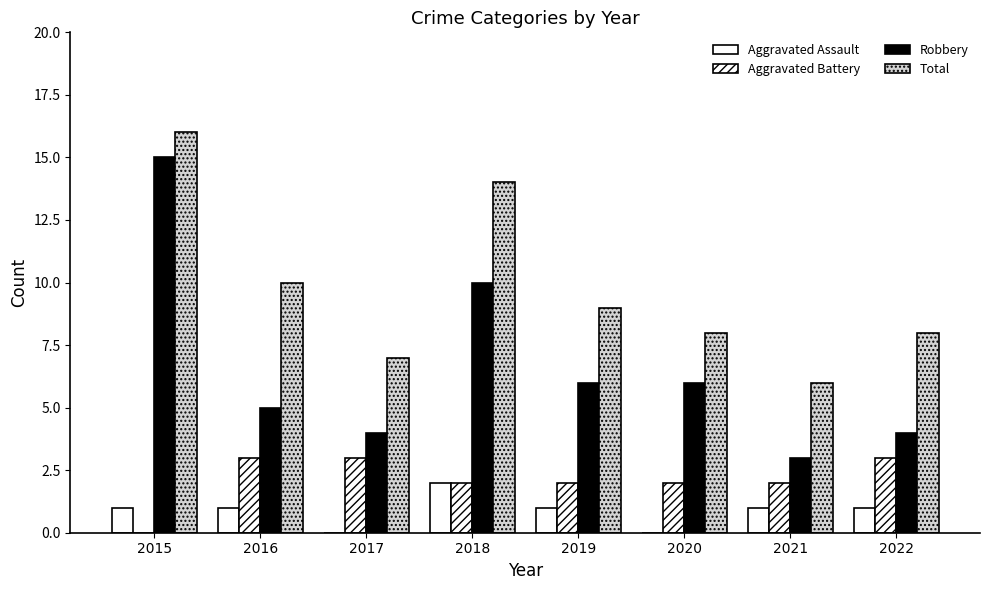

Reading right to left, list all the values displayed in this chart.

Aggravated Assault: 1	1	0	1	2	0	1	1
Aggravated Battery: 3	2	2	2	2	3	3	0
Robbery: 4	3	6	6	10	4	5	15
Total: 8	6	8	9	14	7	10	16